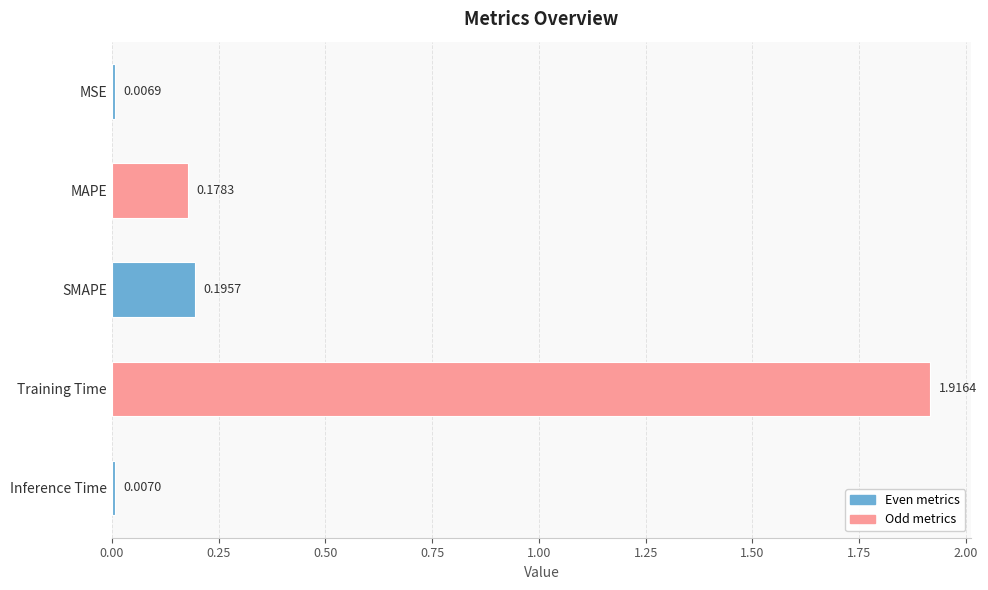

Which has a higher value, SMAPE or Inference Time?

SMAPE